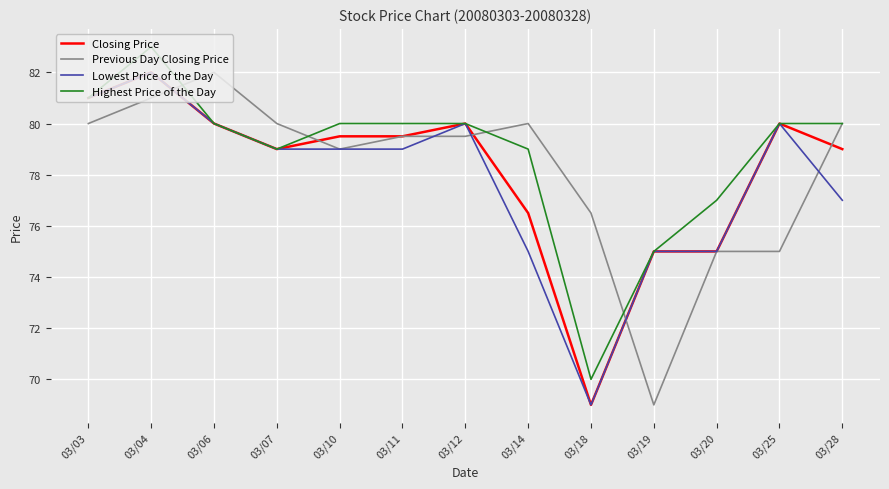

What is the highest value of the Highest Price of the Day series?

83.0